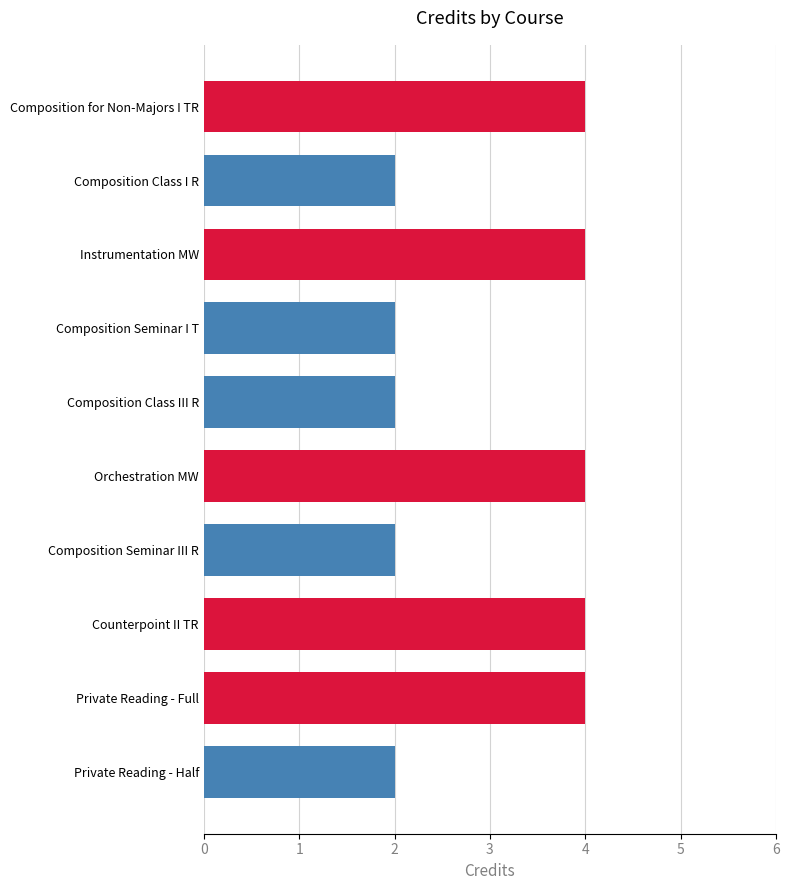

Reading top to bottom, what are all the values shown in this chart?

Composition for Non-Majors I TR=4	Composition Class I R=2	Instrumentation MW=4	Composition Seminar I T=2	Composition Class III R=2	Orchestration MW=4	Composition Seminar III R=2	Counterpoint II TR=4	Private Reading - Full=4	Private Reading - Half=2